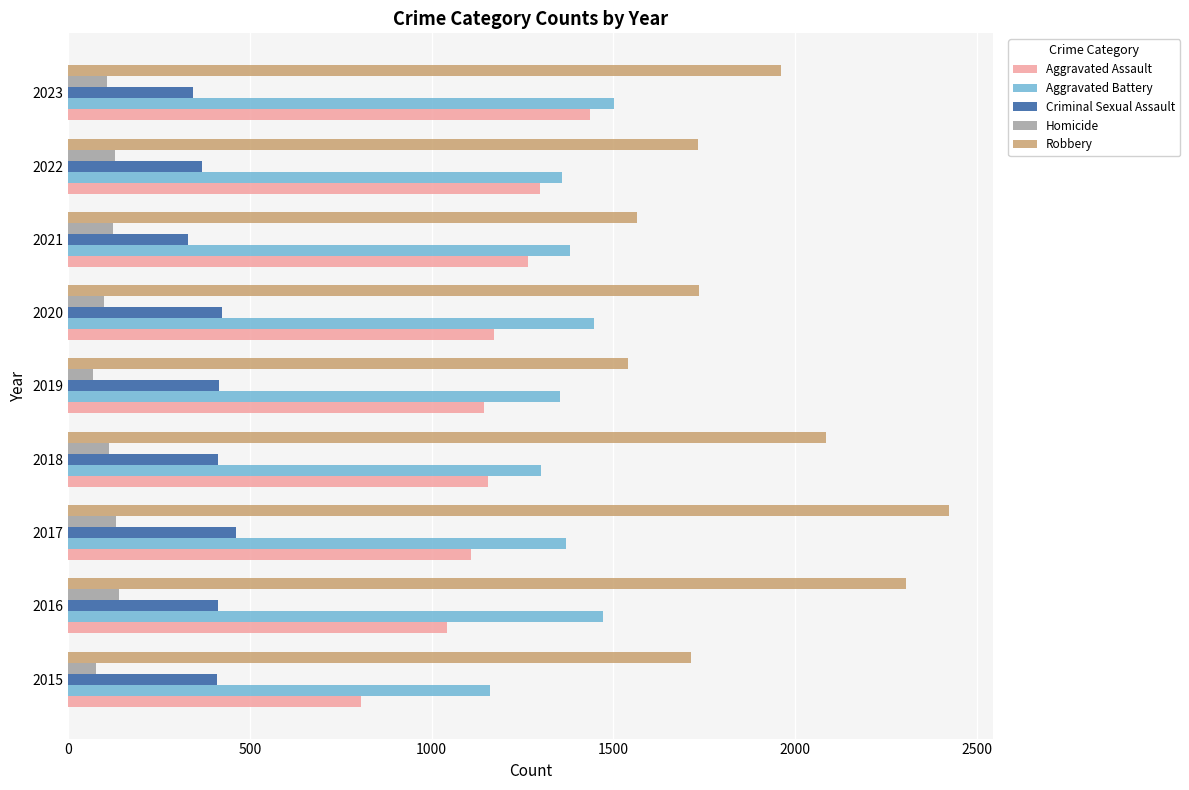

At how many categories does at least one series exceed 980?

9